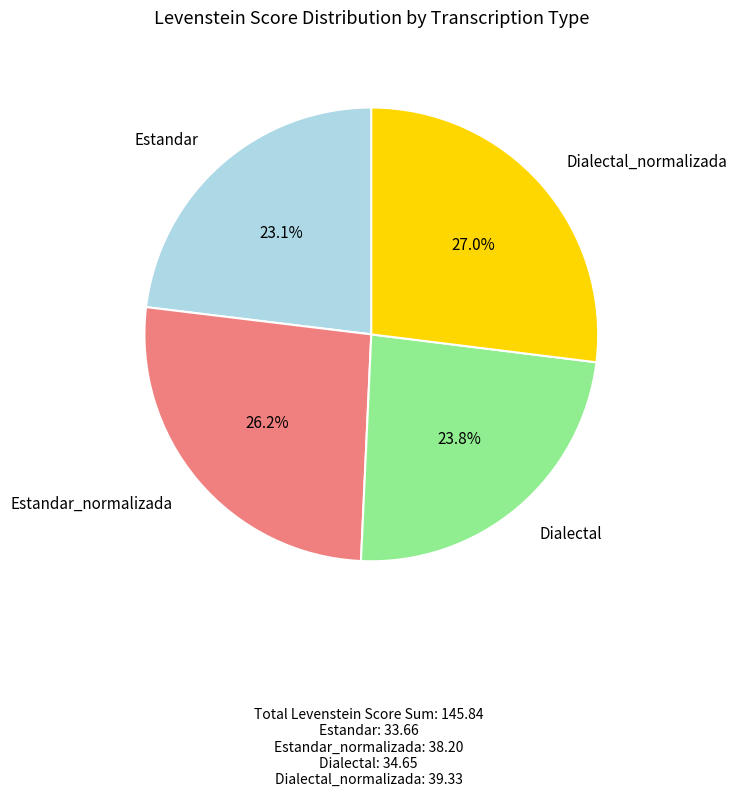

Approximately how many times larger is the value at Dialectal compared to Estandar?

1.0